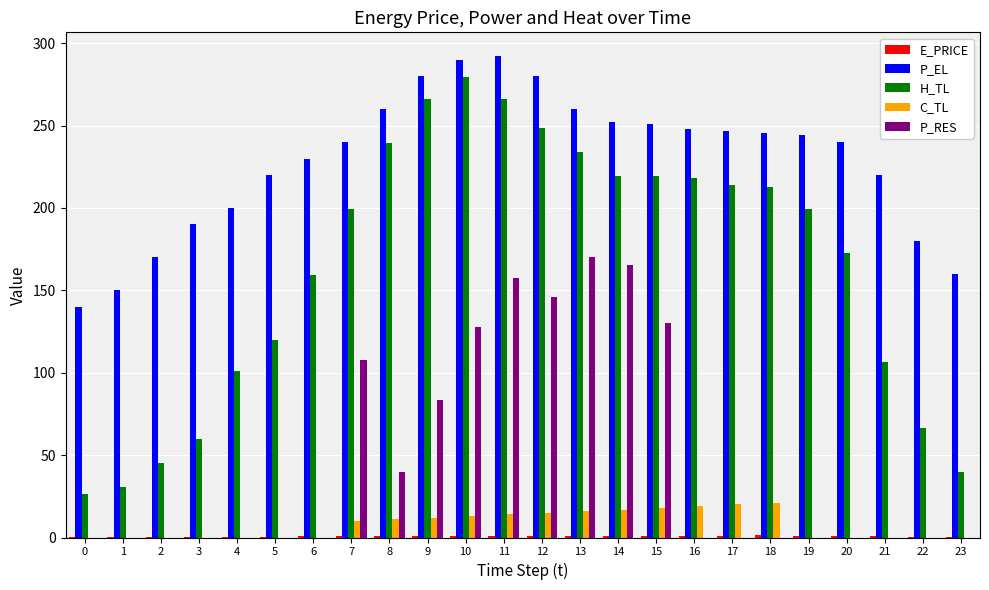

What is the sum of all P_EL values?

5489.8